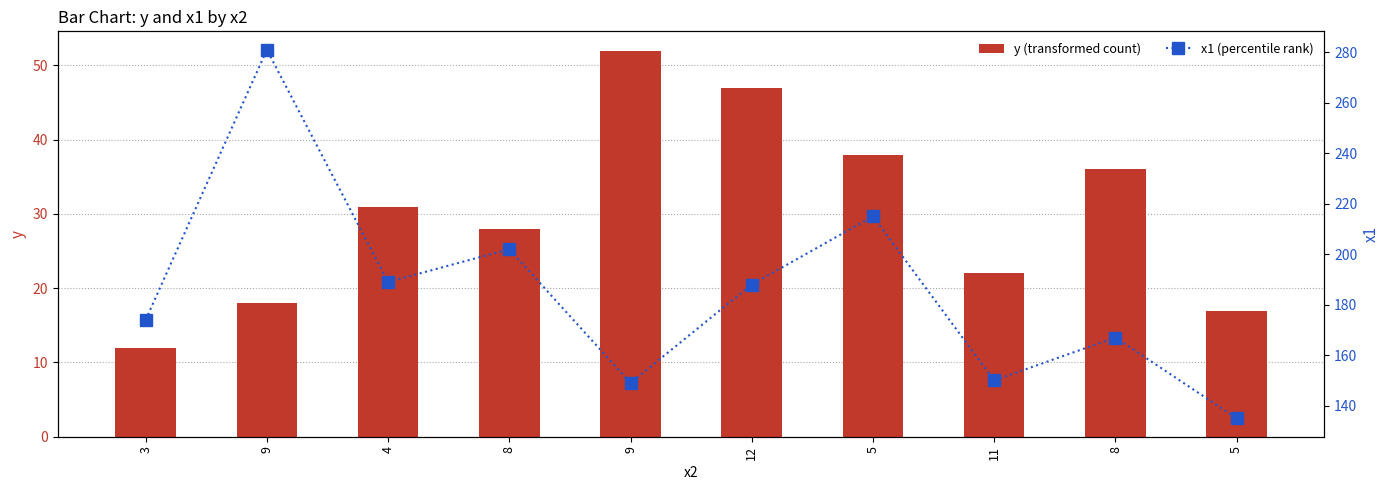

Reading left to right, transcribe all the data shown in this chart.

y (transformed count): 12	18	31	28	52	47	38	22	36	17
x1 (percentile rank): 174	281	189	202	149	188	215	150	167	135